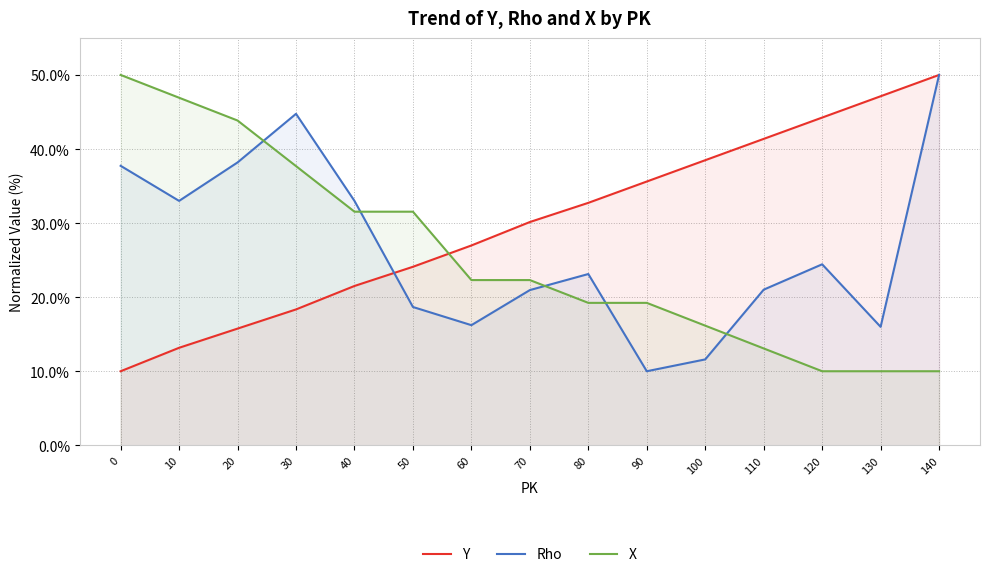

What is the maximum value for Y?

50.0